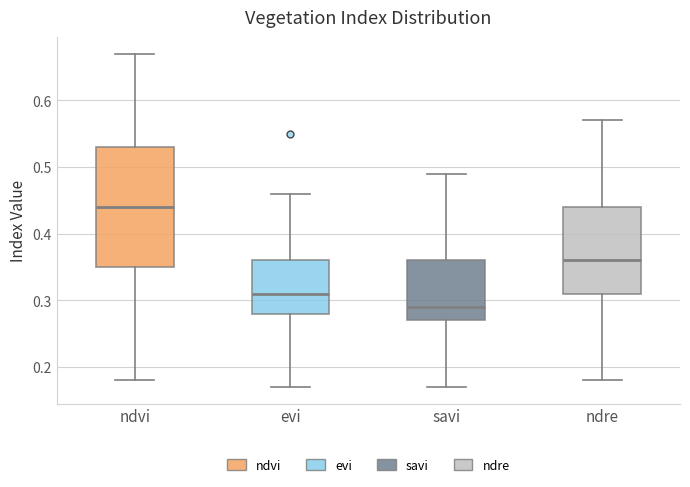

Where does the median line of the box for ndre sit on the y-axis? The values are not printed on the chart, so give them approximately, as read against the axis.

0.36